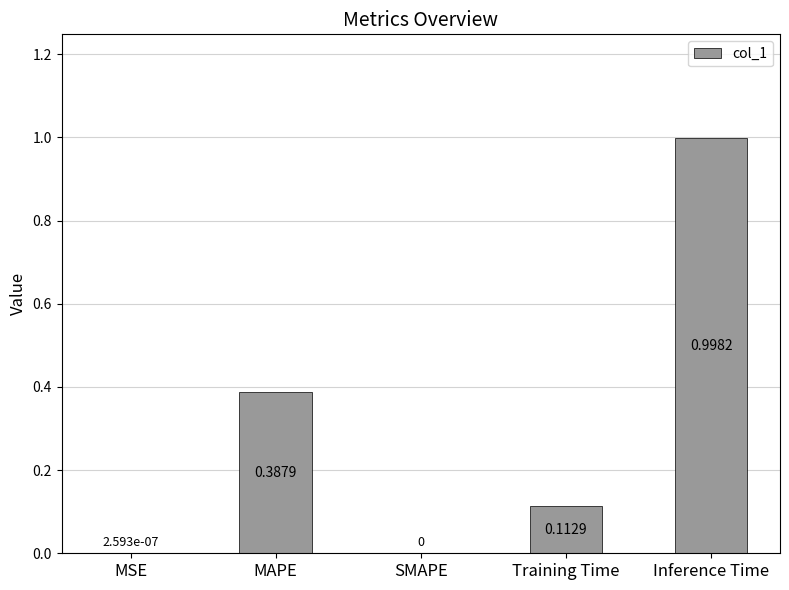

What is the change in value from MAPE to Inference Time?

+0.6